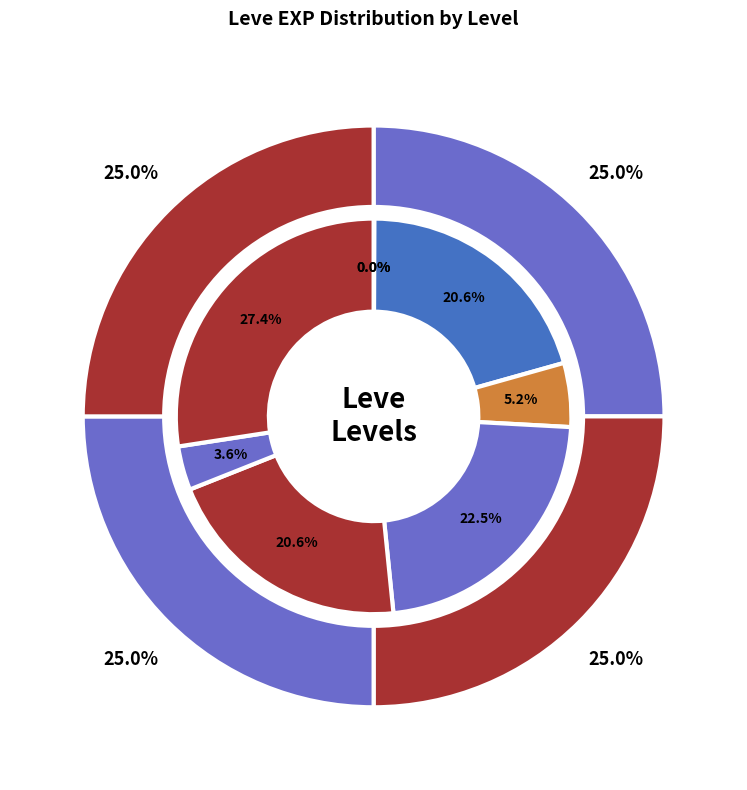

Which category has the smallest portion of the pie?

Shields Serpents